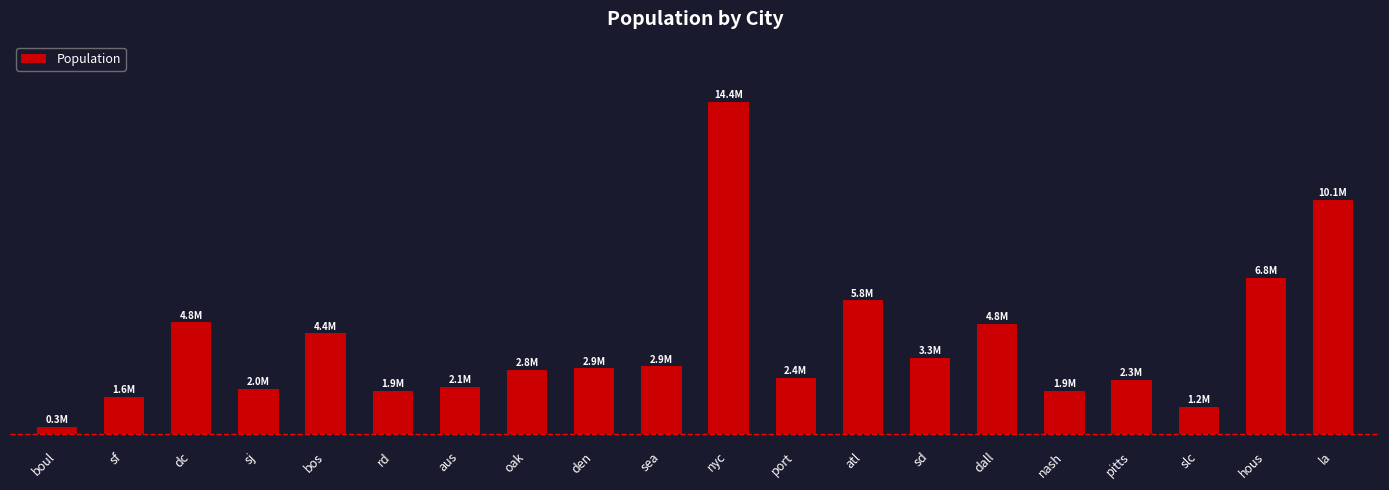

Are the bars horizontal?

No